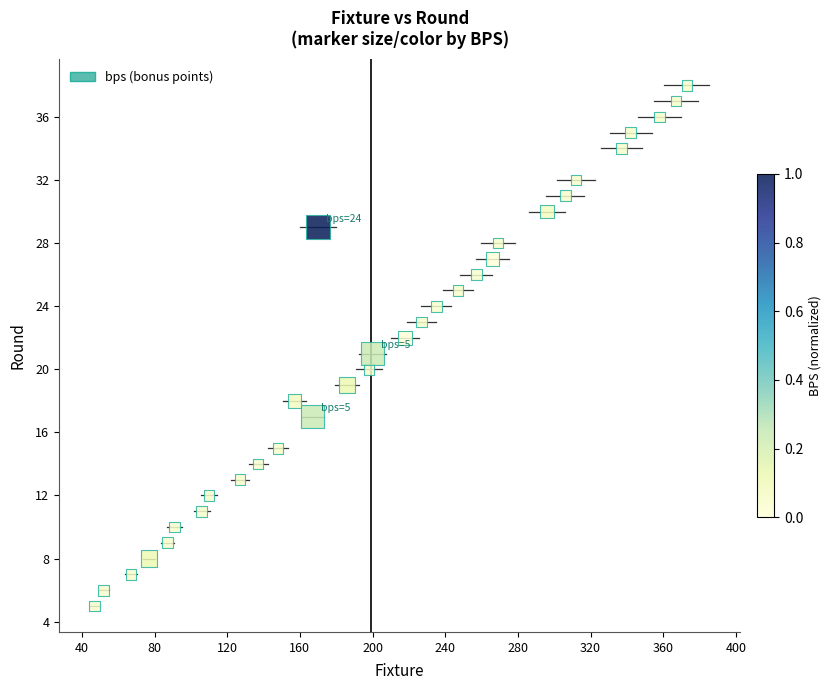

What is the range of Y values (max minus min)?

33